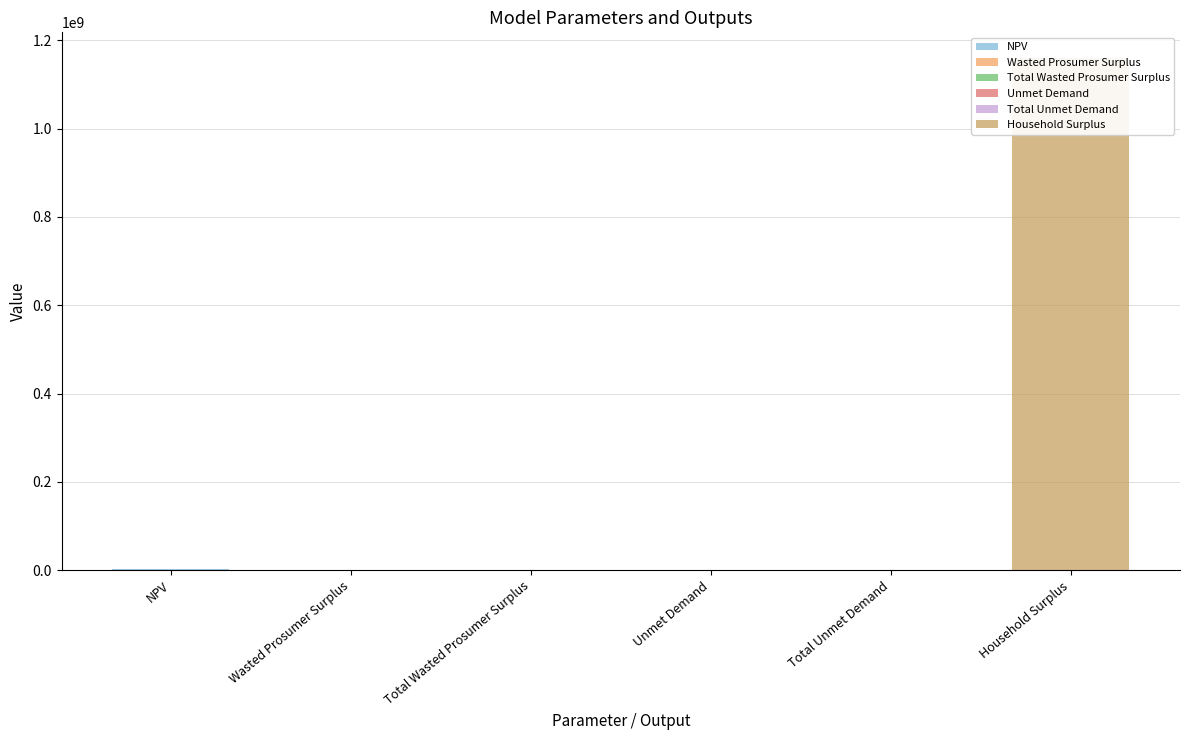

What is the greatest value displayed?

1160078975.6